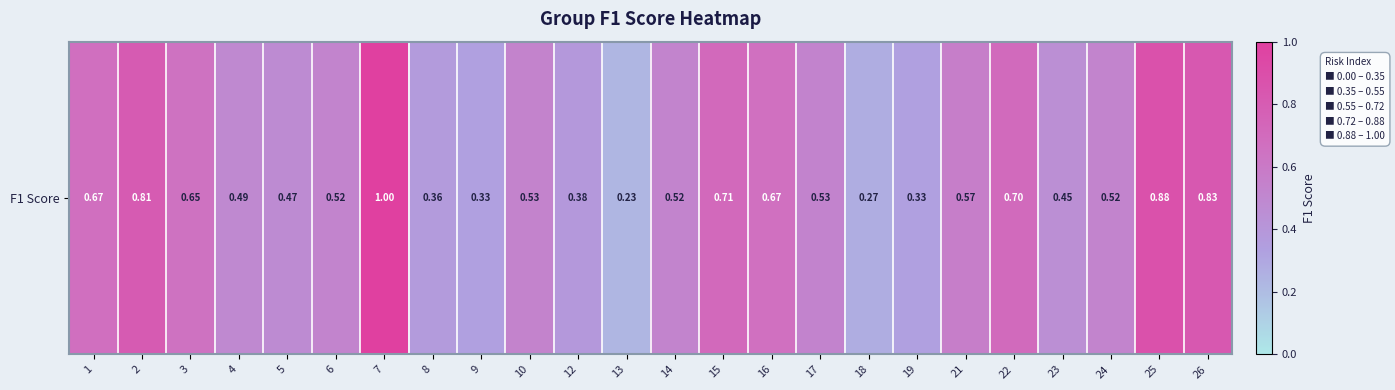

Reading left to right, what are all the values shown in this chart?

1=0.7	2=0.8	3=0.6	4=0.5	5=0.5	6=0.5	7=1.0	8=0.4	9=0.3	10=0.5	12=0.4	13=0.2	14=0.5	15=0.7	16=0.7	17=0.5	18=0.3	19=0.3	21=0.6	22=0.7	23=0.5	24=0.5	25=0.9	26=0.8